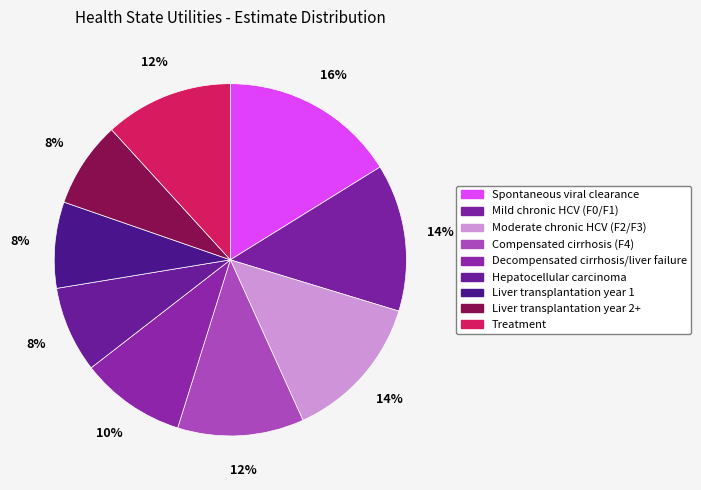

Is it true that Hepatocellular carcinoma is 8% of the pie?

True